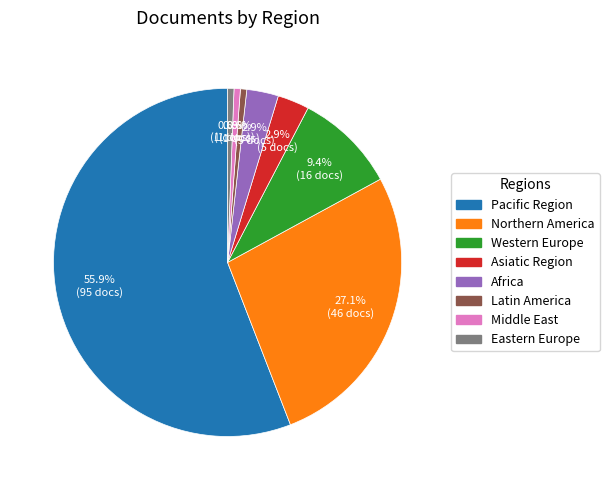

Which category accounts for the majority?

Pacific Region